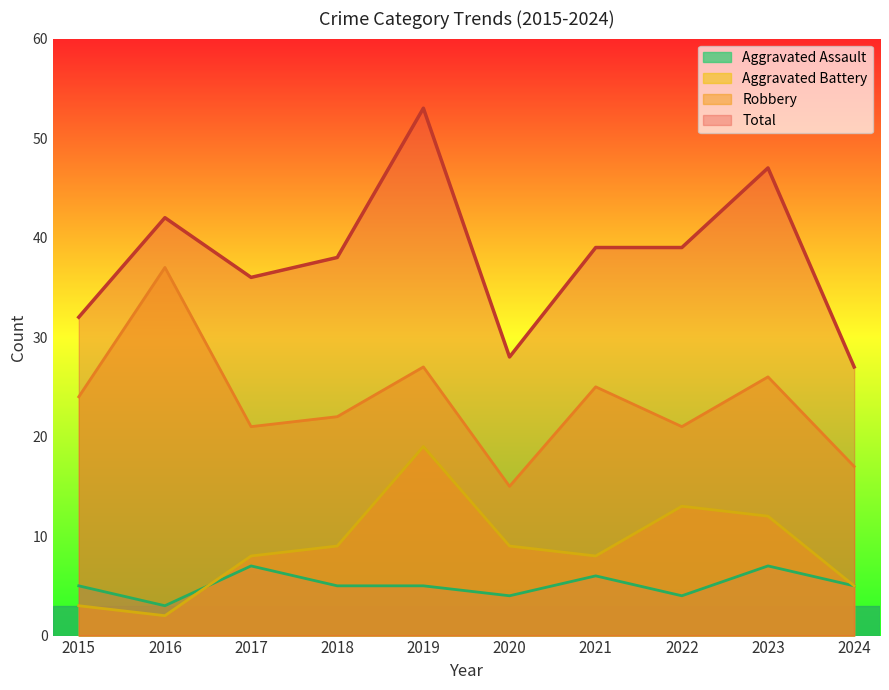

At 2017, list the series in order from largest to smallest.

Total, Robbery, Aggravated Battery, Aggravated Assault